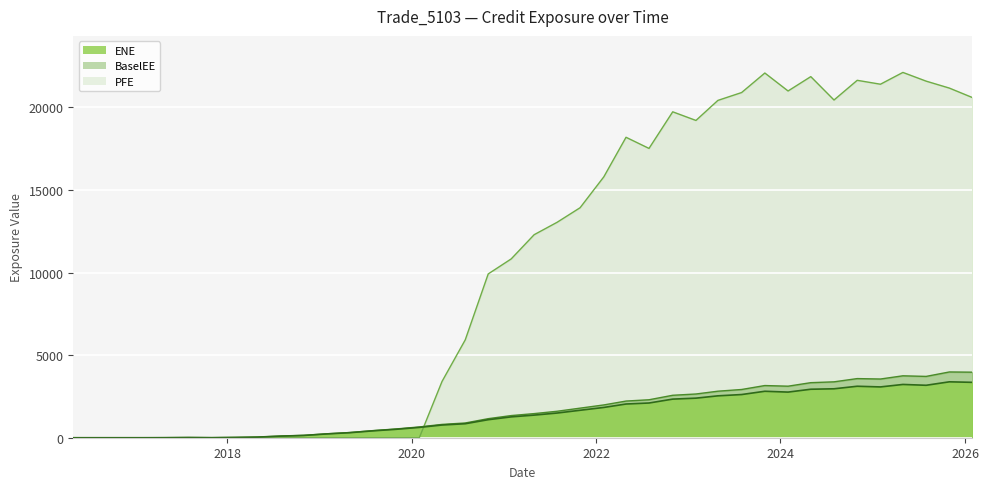

What are all the series names shown in the legend?

ENE, BaselEE, PFE